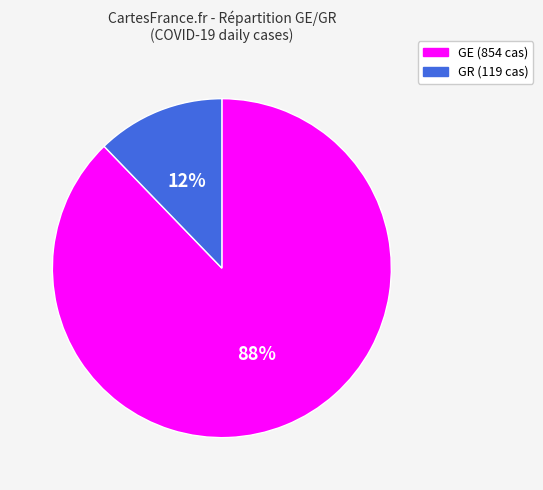

Which category has the smallest portion of the pie?

GR